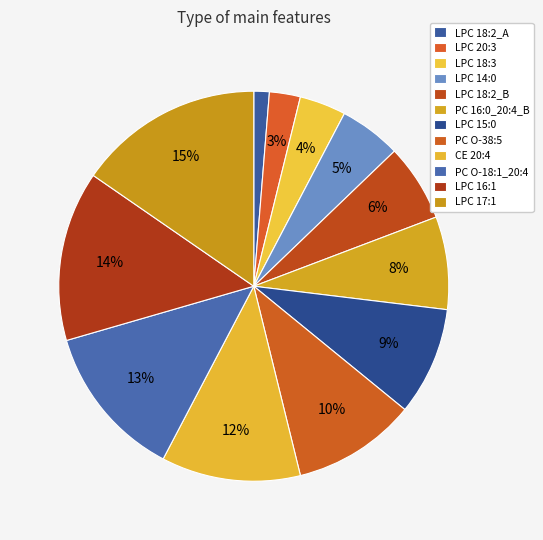

To the nearest percent, what is the difference between the largest and smallest slice percentages?

14%